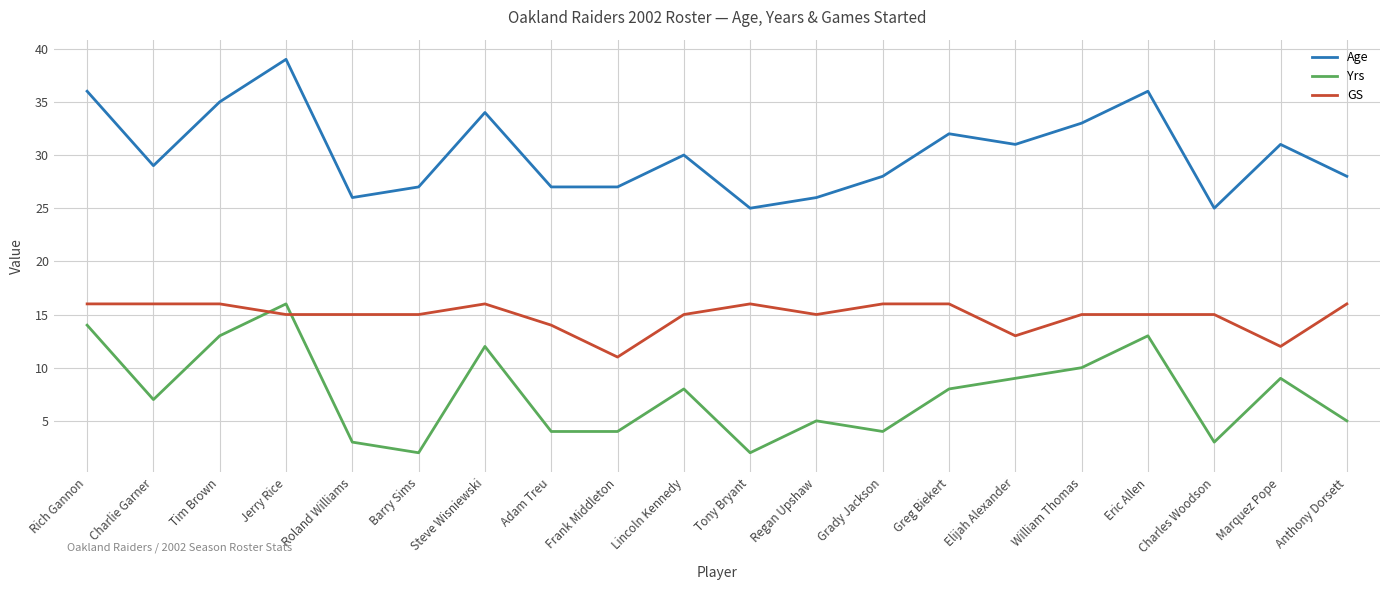

What are all the series names shown in the legend?

Age, Yrs, GS